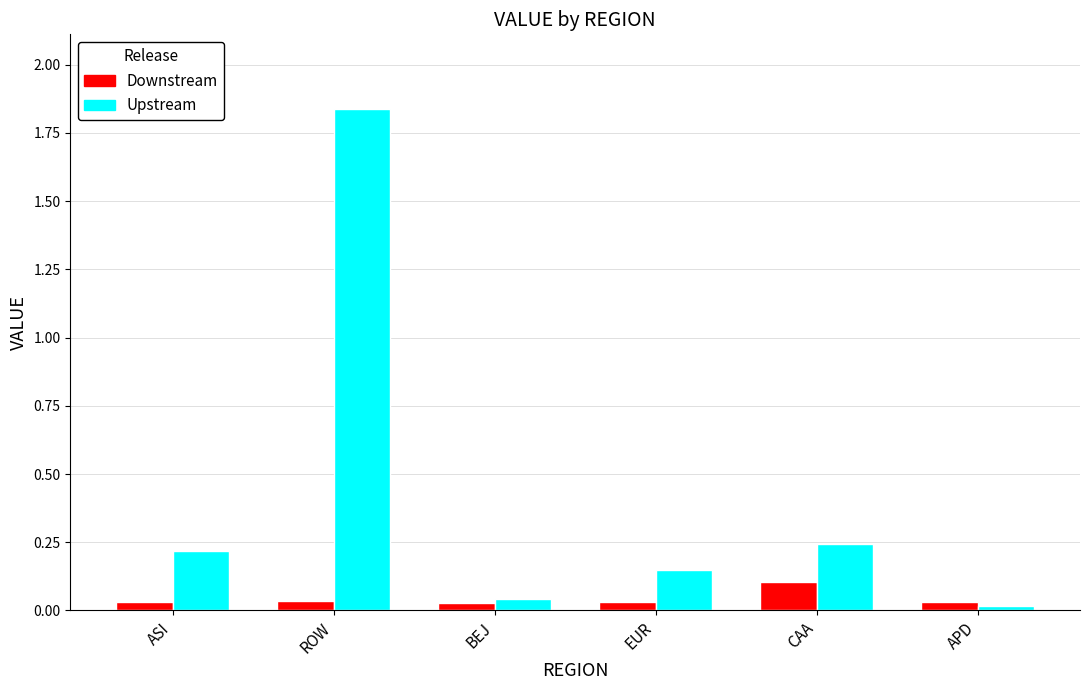

Which category has the highest value in the Upstream series?

ROW